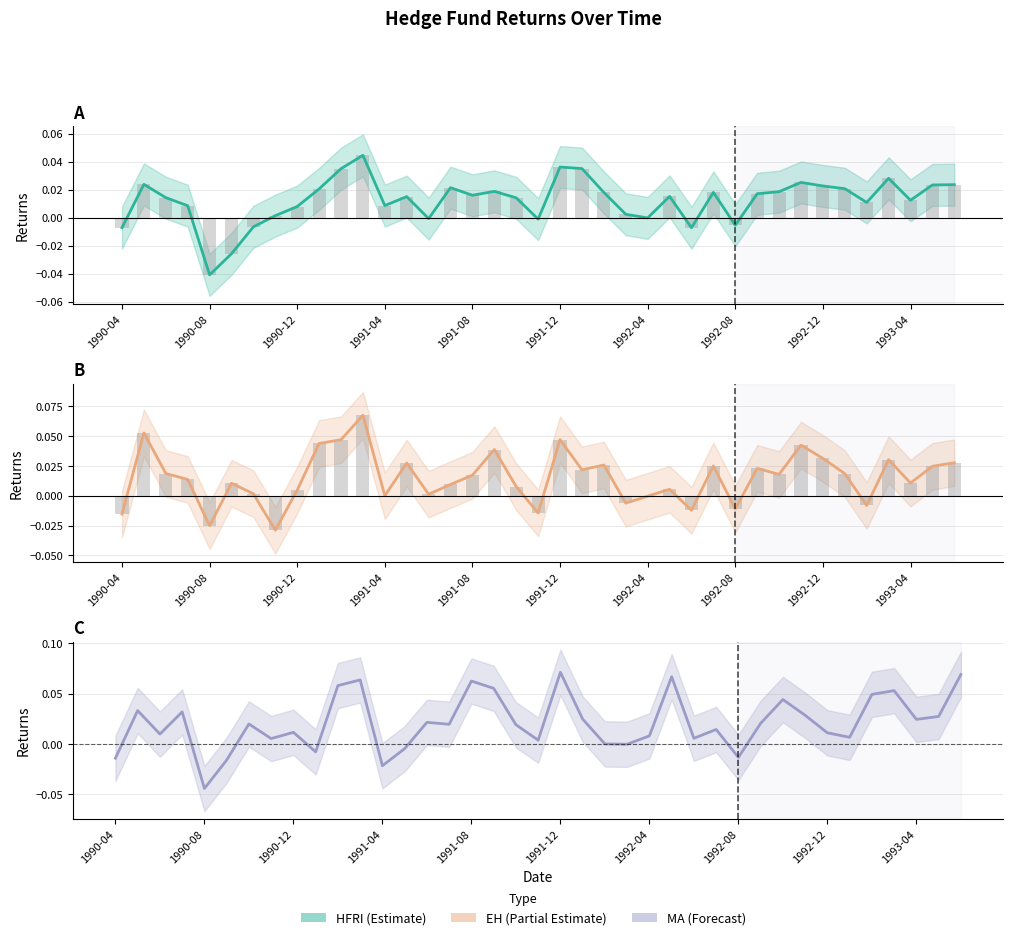

True or false: HFRI has a value of 0.0 at 1990-08.

False